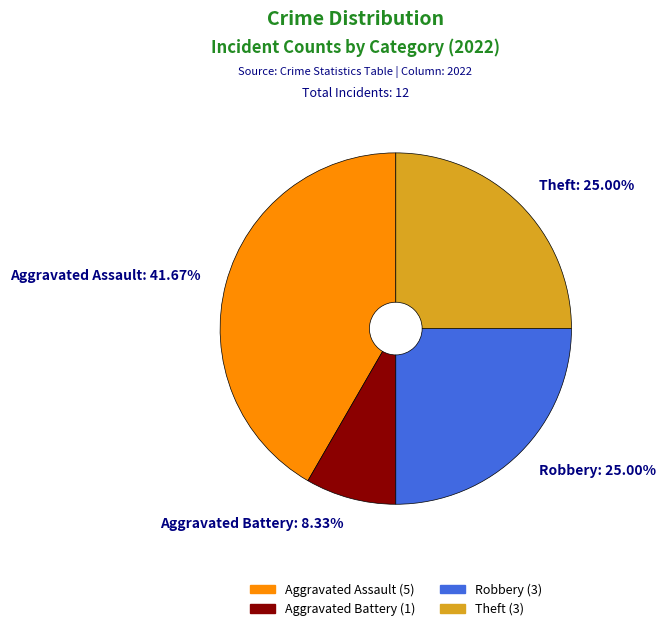

What is the largest slice in the pie chart?

Aggravated Assault (5)